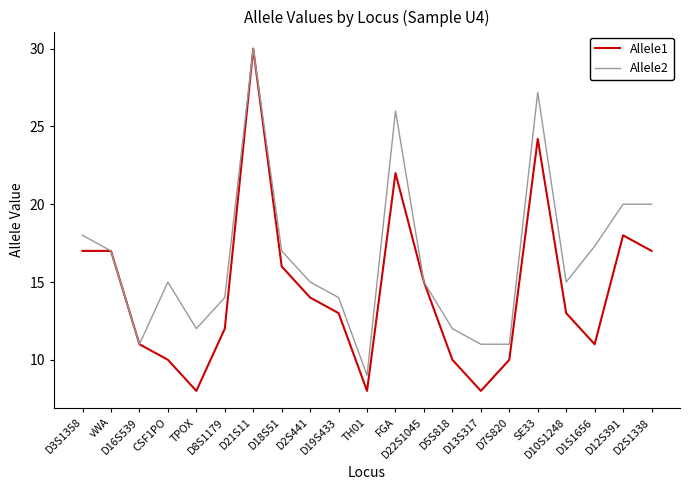

True or false: Allele1 has a value of 4.7 at TH01.

False